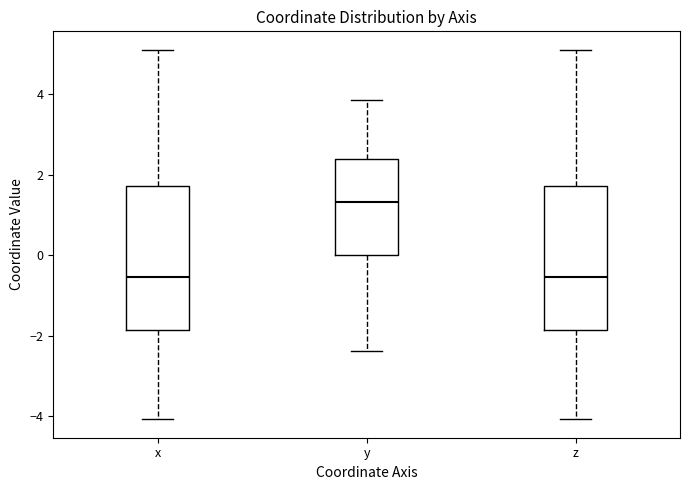

Reading left to right, read every box against the y-axis: the position of its median line, the range the box covers, and the ends of its whiskers. The values are not printed on the chart, so give them approximately, as read against the axis.

x: median -0.6, box -1.8 to 1.8, whiskers -4.0 to 5.2
y: median 1.4, box 0.0 to 2.4, whiskers -2.4 to 3.8
z: median -0.6, box -1.8 to 1.8, whiskers -4.0 to 5.2